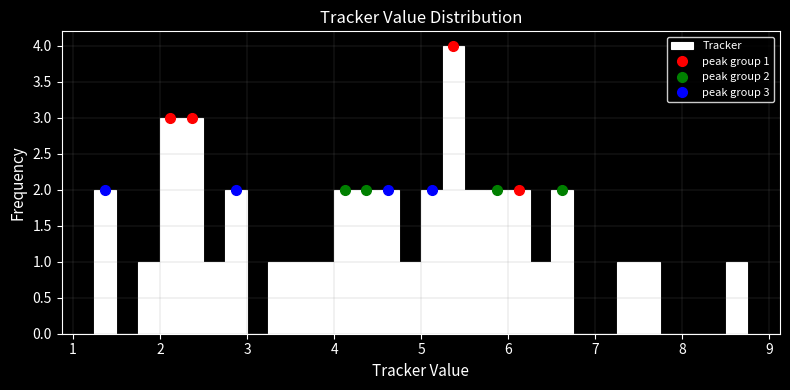

Around what value on the x-axis is the tallest bar? Give the approximate position of its centre, as read against the axis.

5.4